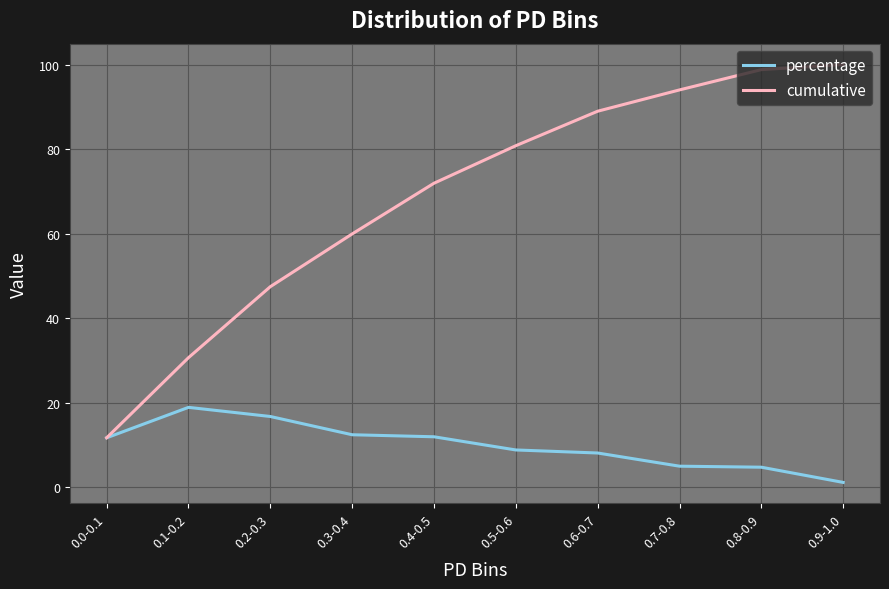

What is the highest value of the cumulative series?

100.0